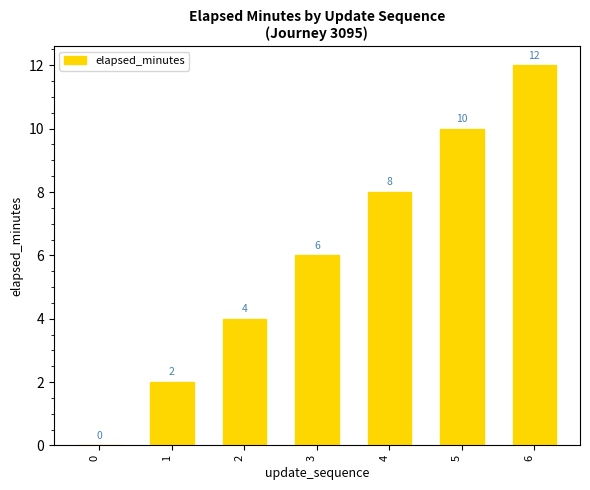

Approximately how many times larger is the value at 4 compared to 3?

1.3